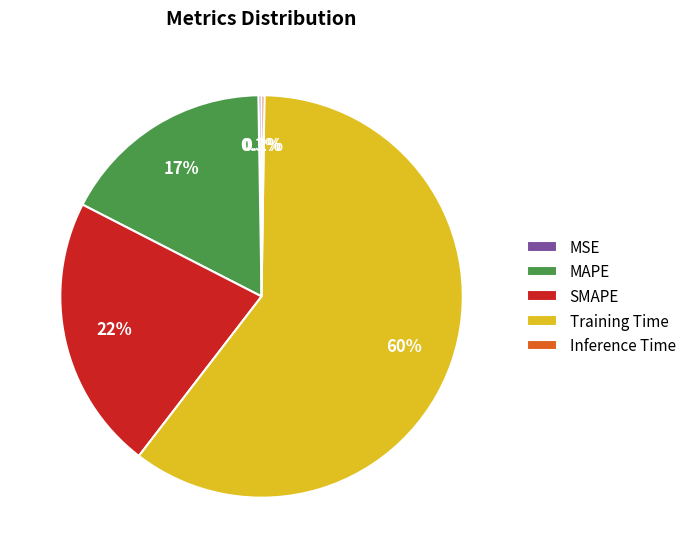

What is the majority slice?

Training Time